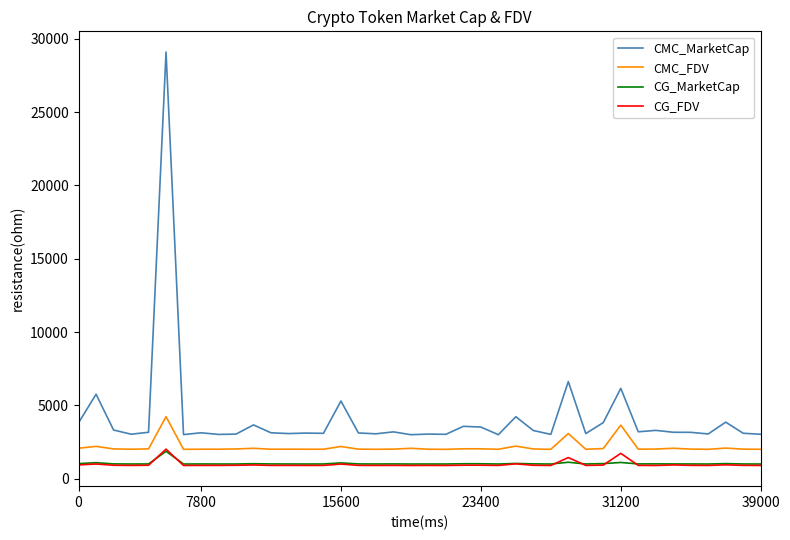

What are all the series names shown in the legend?

CMC_MarketCap, CMC_FDV, CG_MarketCap, CG_FDV